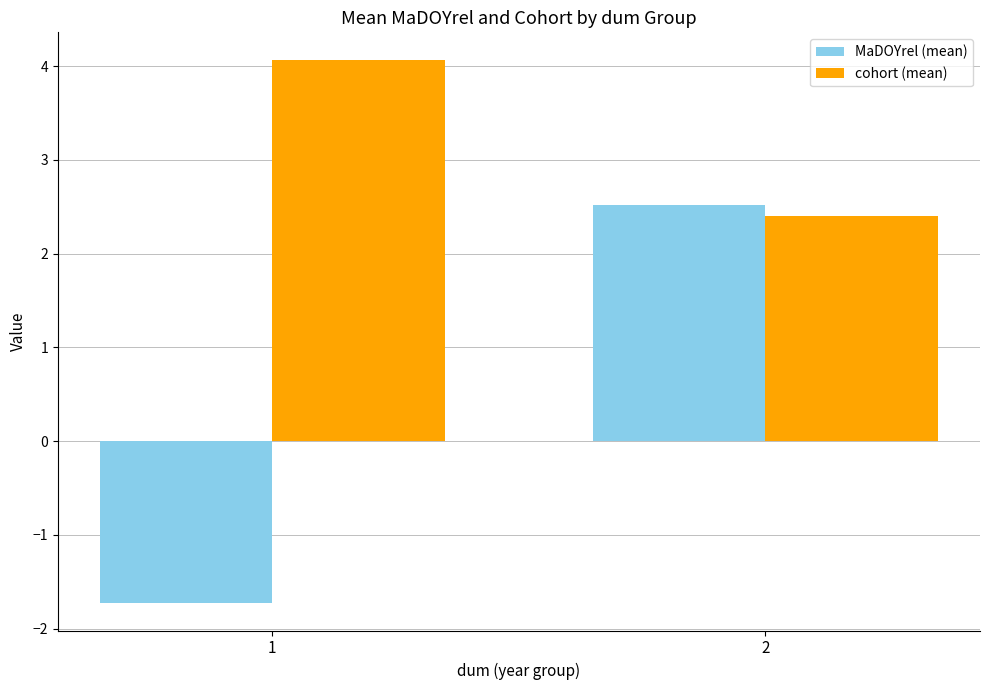

Is the value of MaDOYrel (mean) at 2 greater than the value of cohort (mean) at 2?

Yes